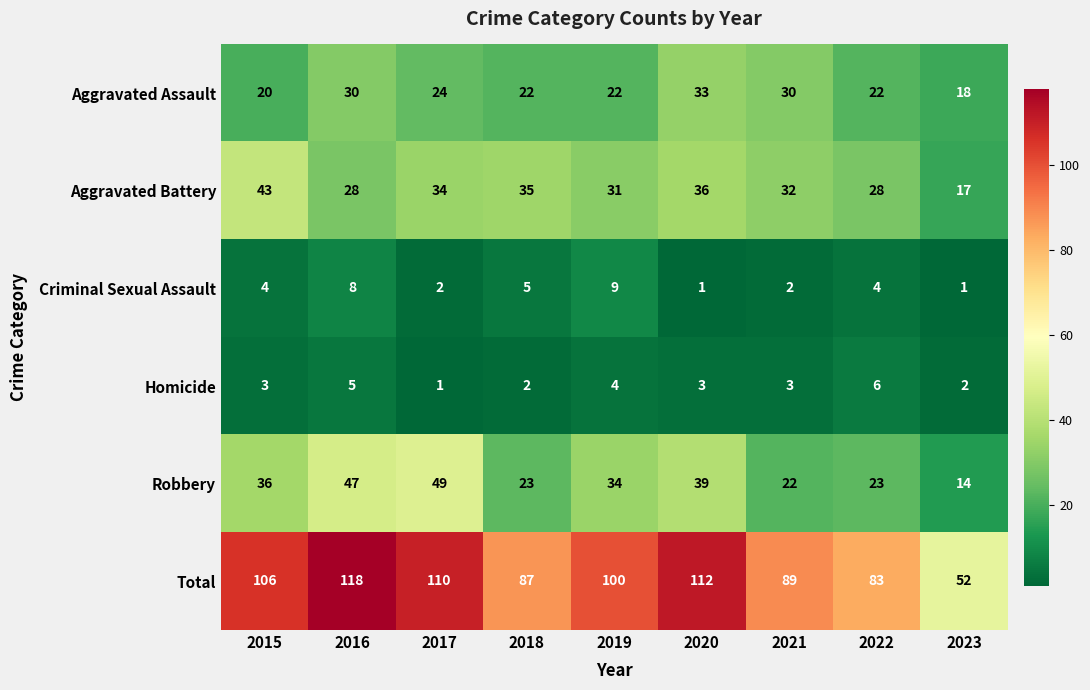

What is the sum of all Homicide values?

29